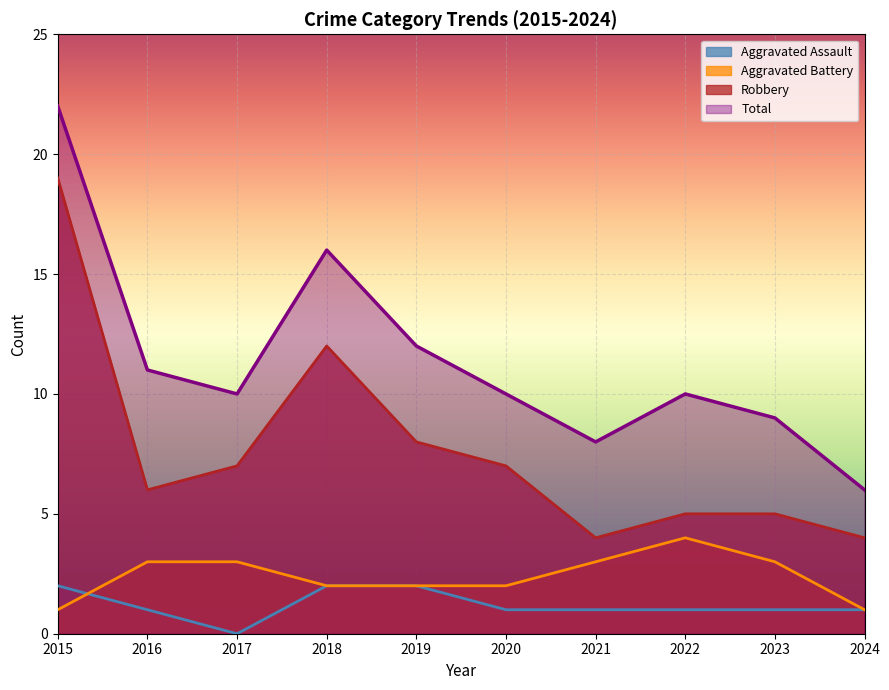

At 2017, list the series in order from largest to smallest.

Total, Robbery, Aggravated Battery, Aggravated Assault